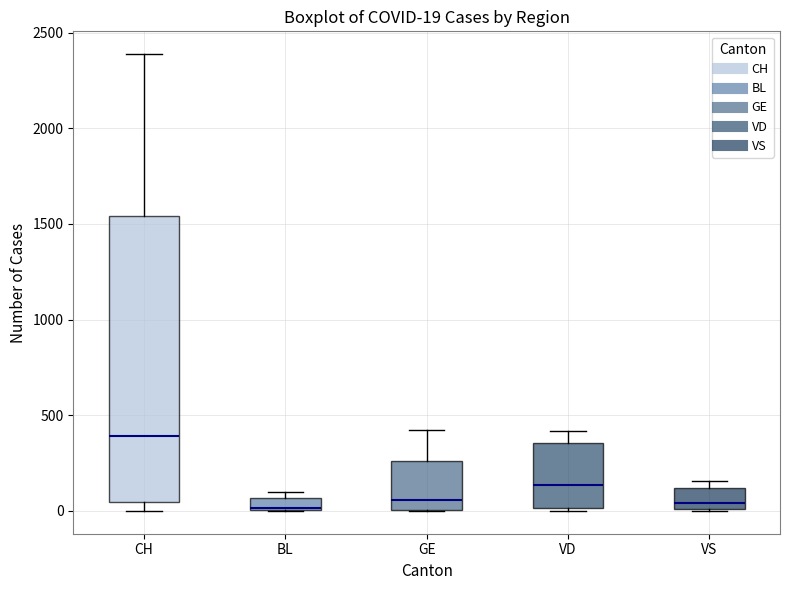

Comparing the boxes themselves (not the whiskers), which one is the tallest?

CH